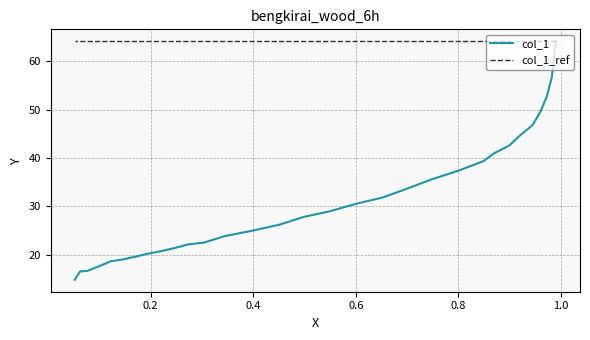

Which series has the widest spread of values?

col_1